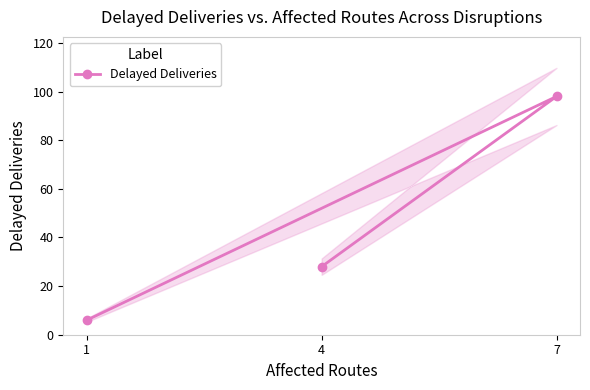

Read the value at 4, to the nearest 10.

30